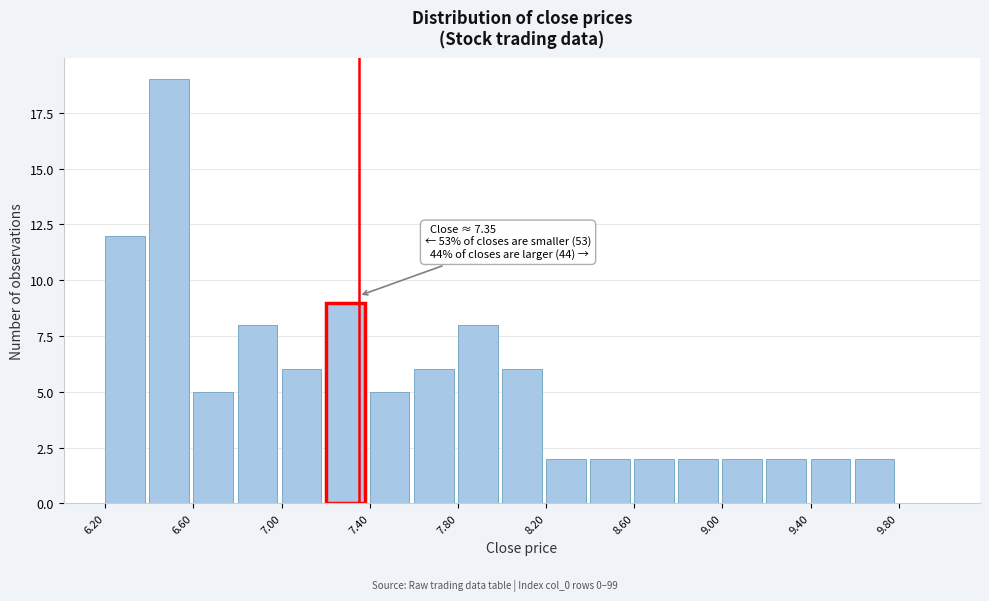

Which range on the x-axis has the tallest bar?

6.4 to 6.6